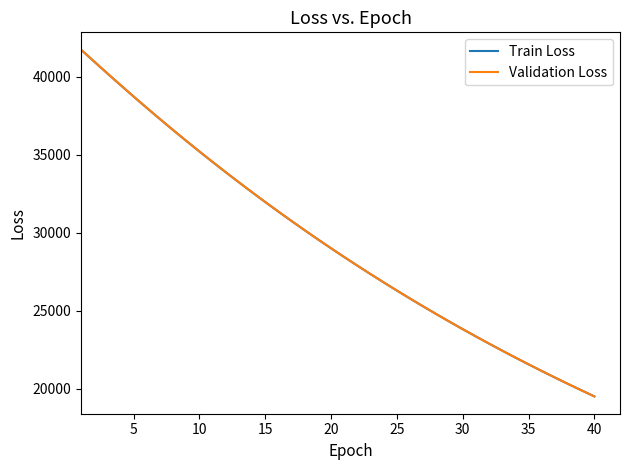

What is the maximum value shown in the chart?

41728.1